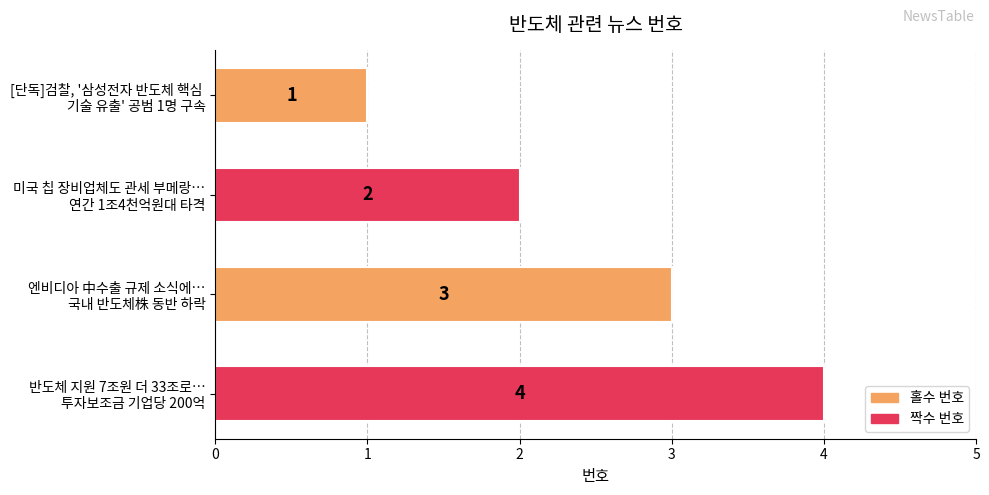

What is the difference between the maximum and minimum values?

3